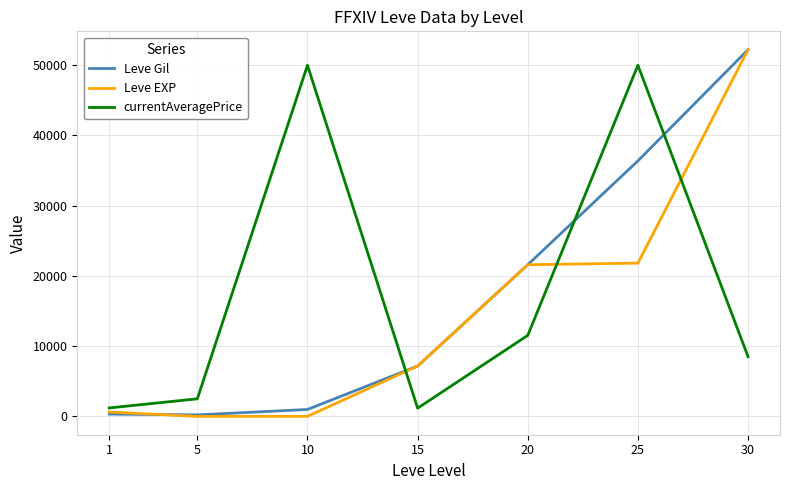

What is the difference between the Leve EXP values at 5 and 20?

21595